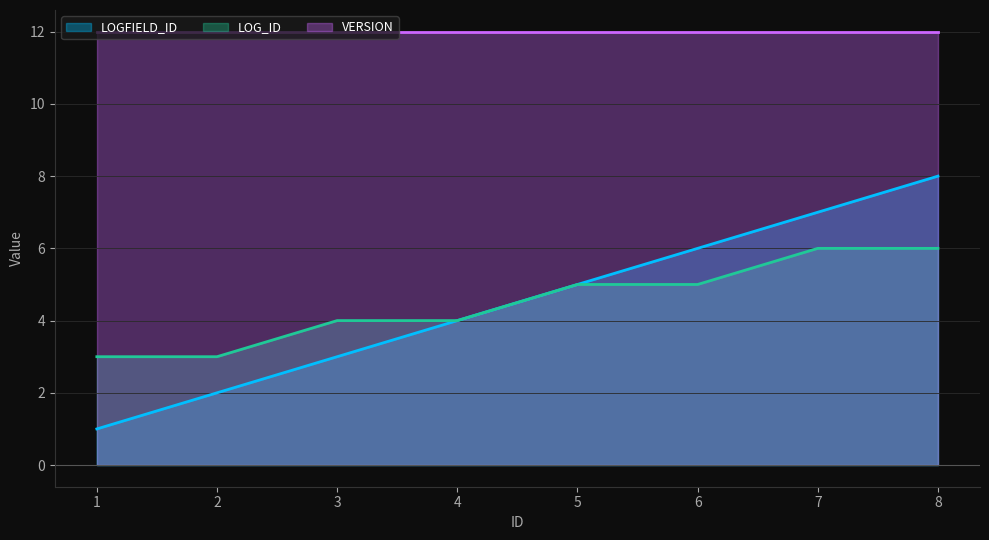

Which category has the highest value in the LOG_ID series?

7